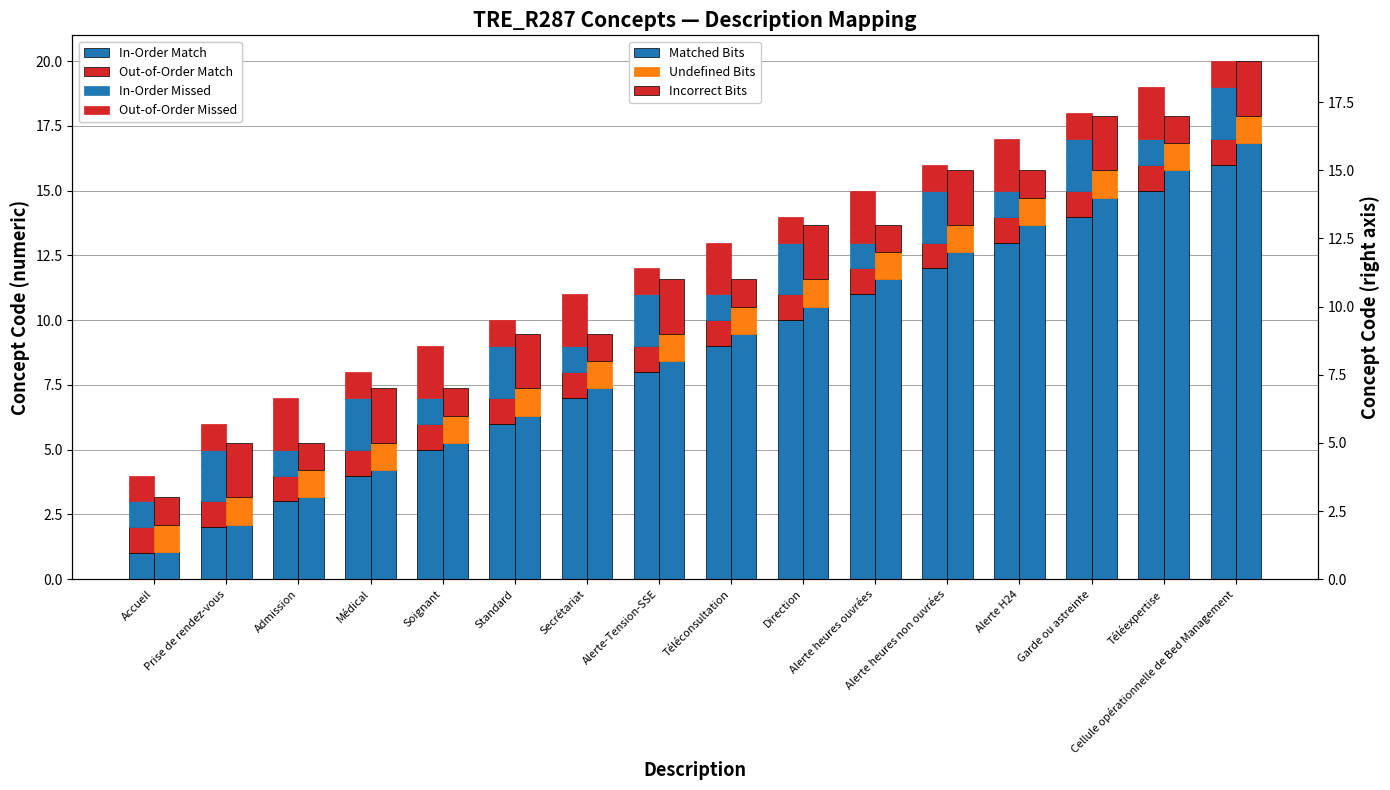

Is it true that Matched Bits equals 5 at Soignant?

True